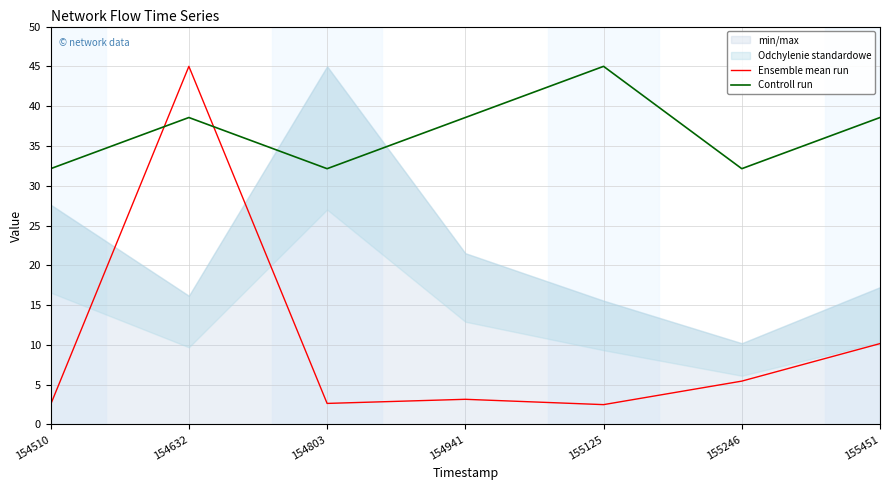

True or false: Controll run and Ensemble mean run cross at least once.

True